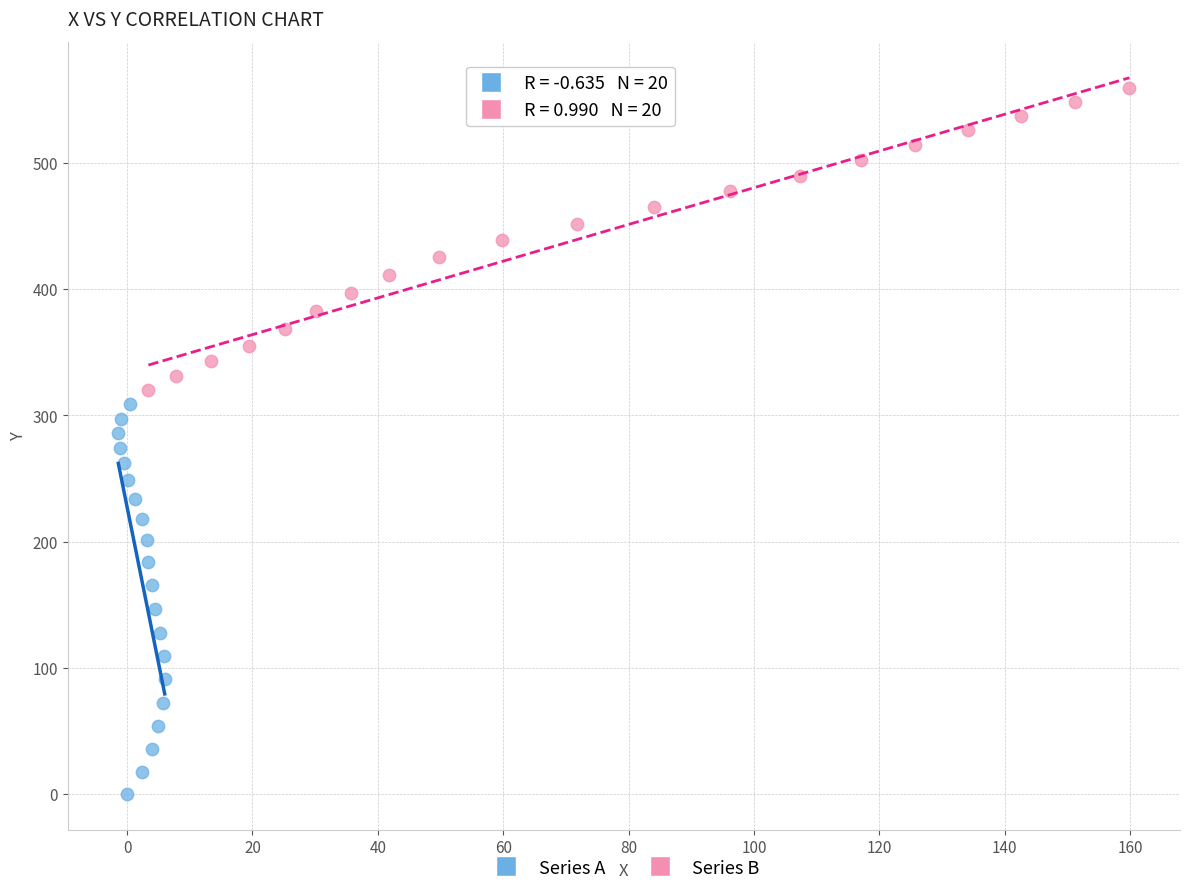

Which series reaches the maximum Y coordinate?

Series B